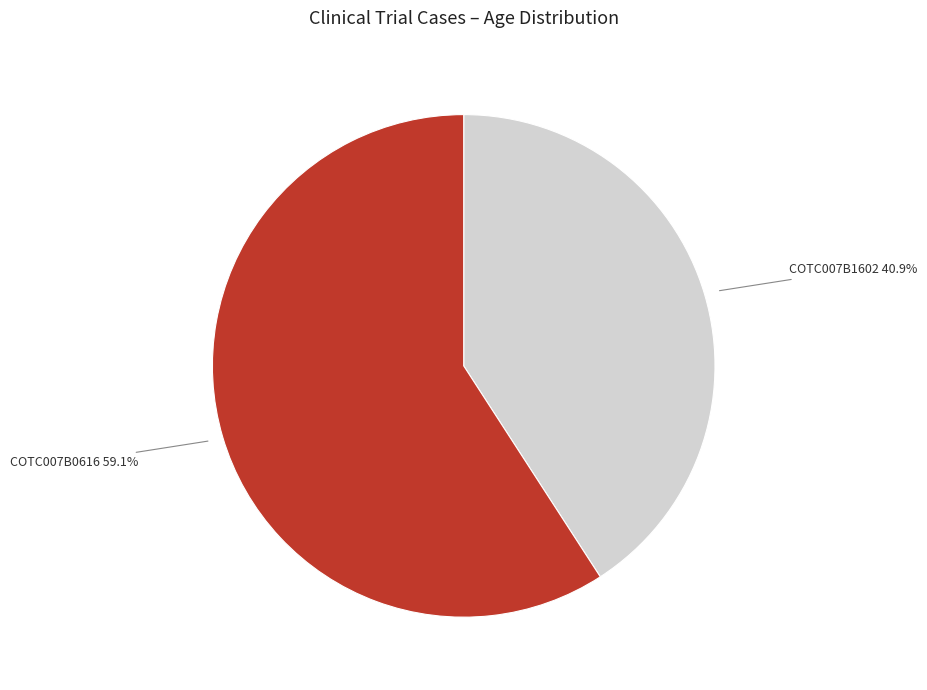

Which category accounts for the majority?

COTC007B0616